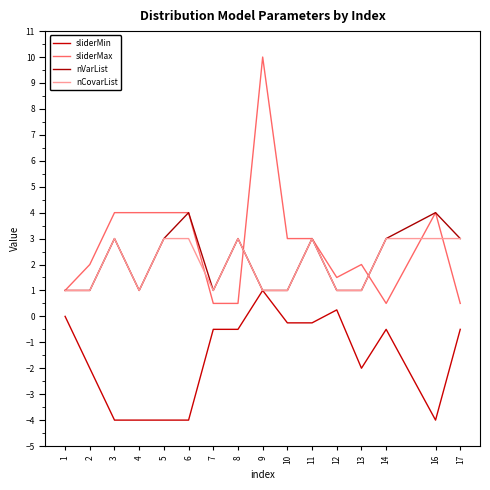

Reading right to left, list all the values displayed in this chart.

sliderMin: 17=-0.5	16=-4.0	14=-0.5	13=-2.0	12=0.2	11=-0.2	10=-0.2	9=1.0	8=-0.5	7=-0.5	6=-4.0	5=-4.0	4=-4.0	3=-4.0	2=-2.0	1=0.0
sliderMax: 17=0.5	16=4.0	14=0.5	13=2.0	12=1.5	11=3.0	10=3.0	9=10.0	8=0.5	7=0.5	6=4.0	5=4.0	4=4.0	3=4.0	2=2.0	1=1.0
nVarList: 17=3.0	16=4.0	14=3.0	13=1.0	12=1.0	11=3.0	10=1.0	9=1.0	8=3.0	7=1.0	6=4.0	5=3.0	4=1.0	3=3.0	2=1.0	1=1.0
nCovarList: 17=3.0	16=3.0	14=3.0	13=1.0	12=1.0	11=3.0	10=1.0	9=1.0	8=3.0	7=1.0	6=3.0	5=3.0	4=1.0	3=3.0	2=1.0	1=1.0